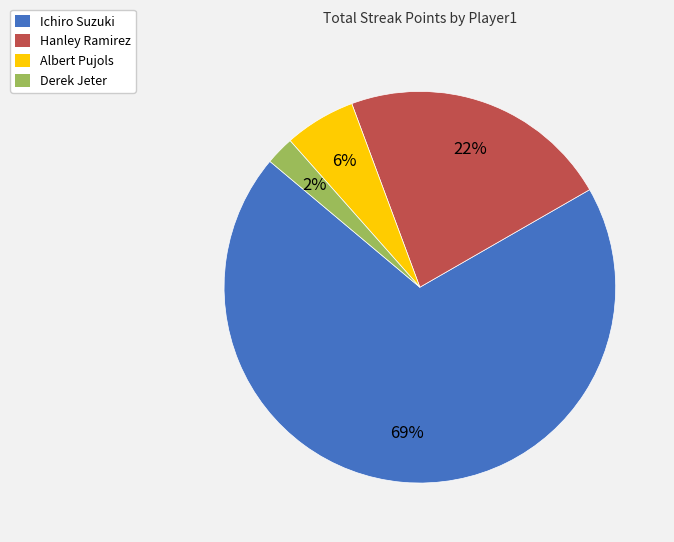

True or false: Ichiro Suzuki accounts for 78% of the total.

False